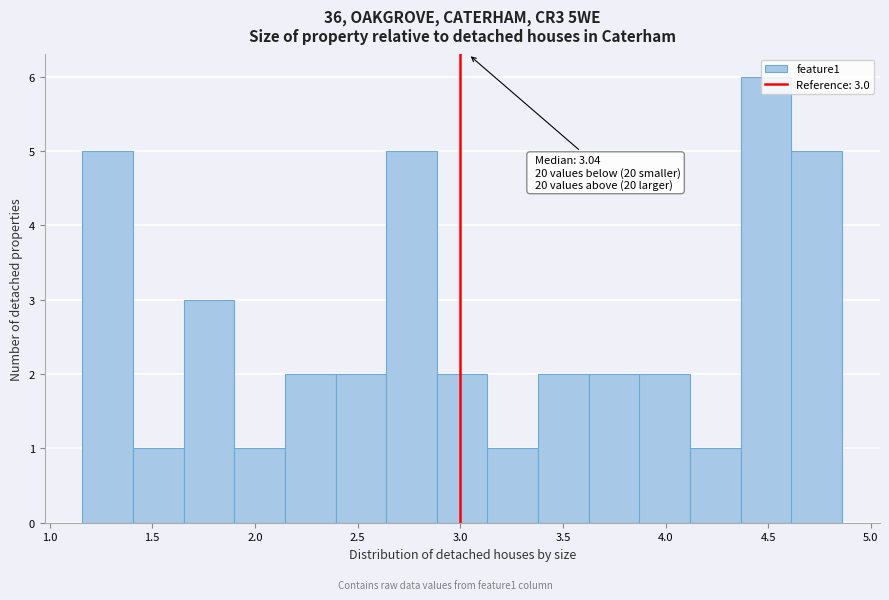

Which range on the x-axis has the tallest bar?

4.35 to 4.60